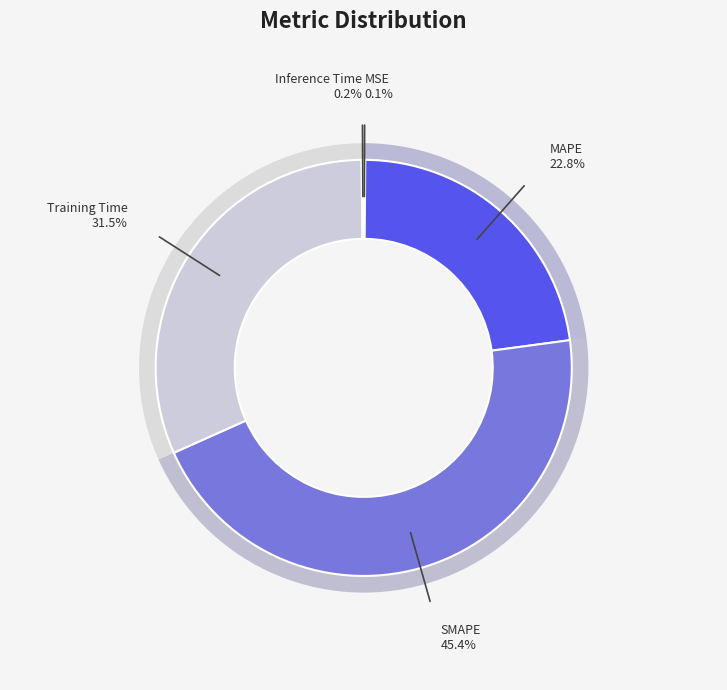

Rank the categories by value from highest to lowest.

SMAPE, Training Time, MAPE, Inference Time, MSE